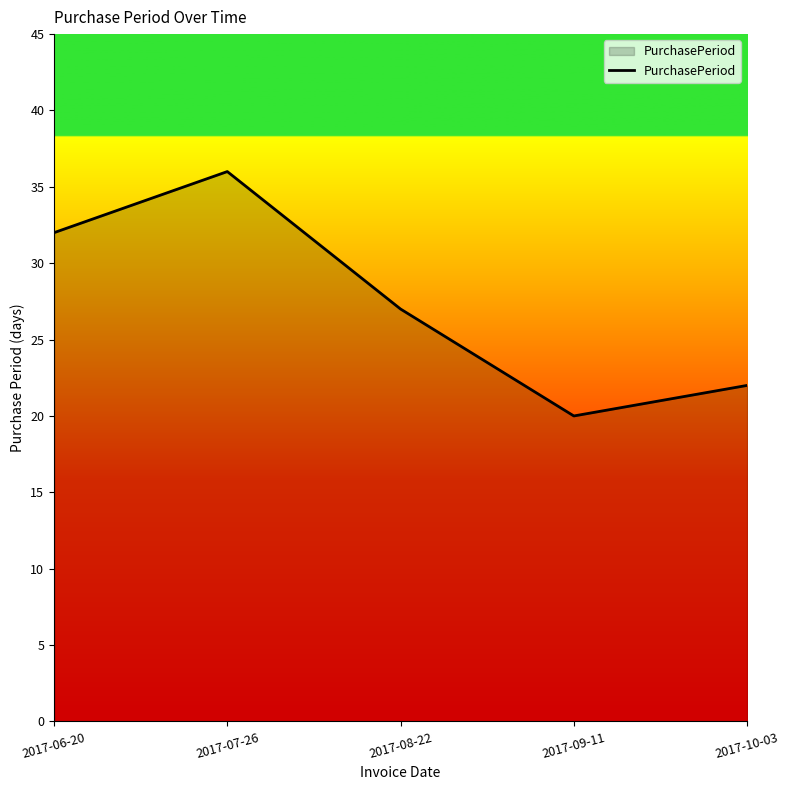

At which label is the value closest to 28?

2017-08-22